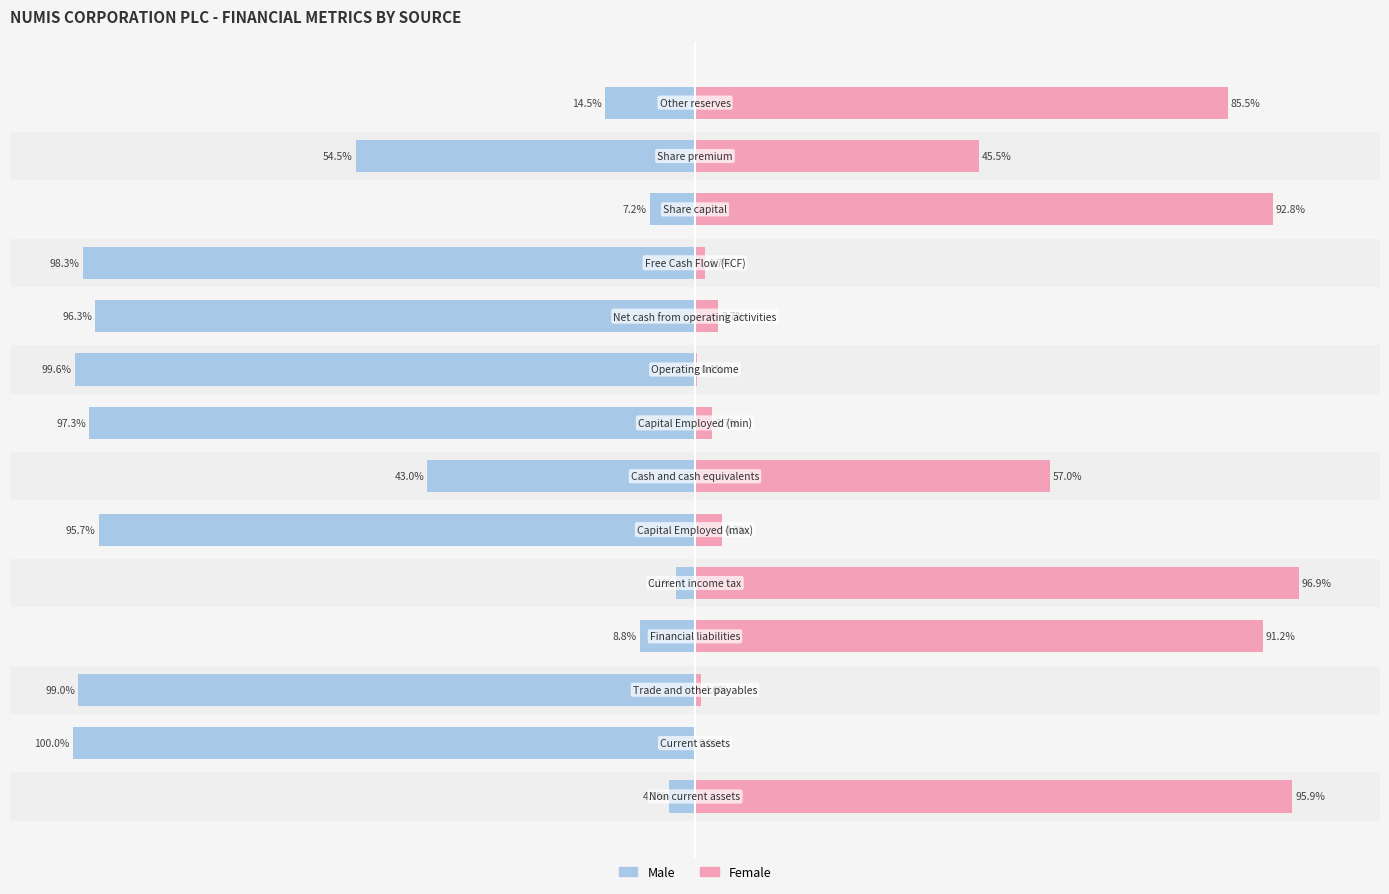

What is the minimum value shown in the chart?

-100.0